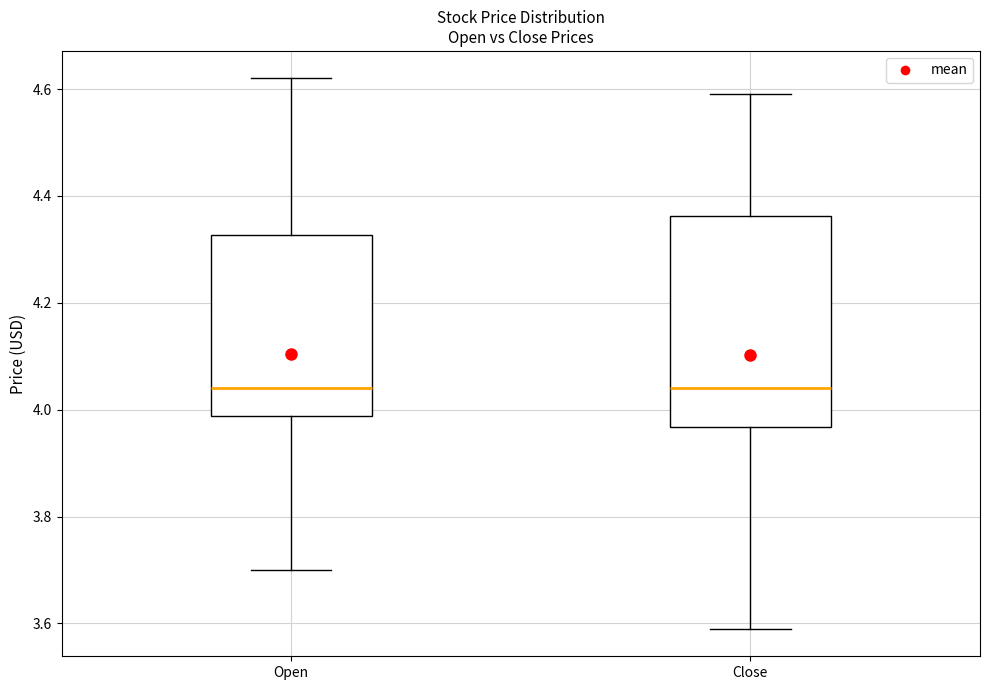

Reading left to right, transcribe this box plot: for each box, give where its median line is, the range the box spans, and where its two whiskers end, as read against the y-axis. The values are not printed on the chart, so give them approximately, as read against the axis.

Open: median 4.04, box 3.98 to 4.32, whiskers 3.70 to 4.62
Close: median 4.04, box 3.96 to 4.36, whiskers 3.60 to 4.60